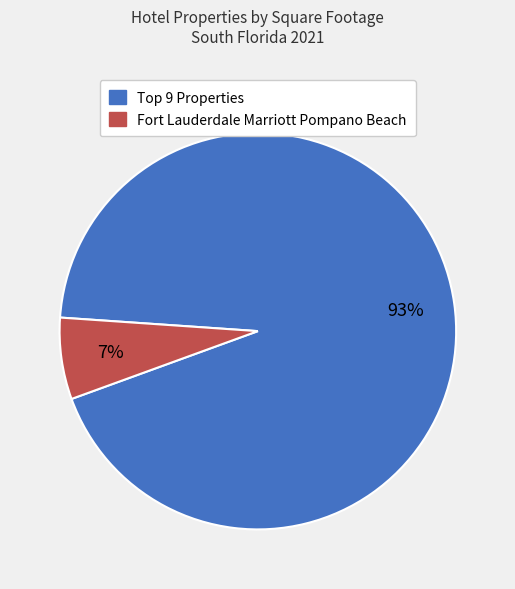

To the nearest percent, what is the average slice percentage?

50%